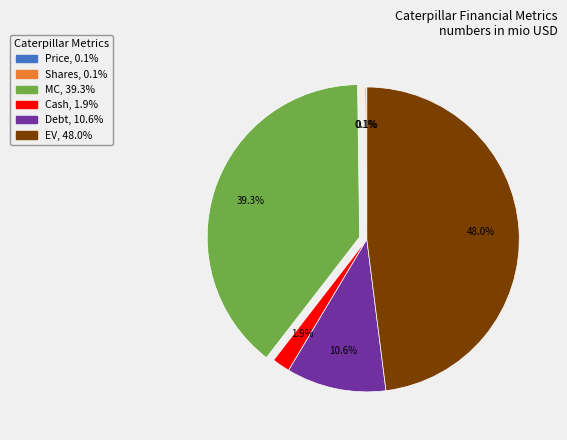

To the nearest percent, what is the difference between the MC and Debt slice percentages?

29%